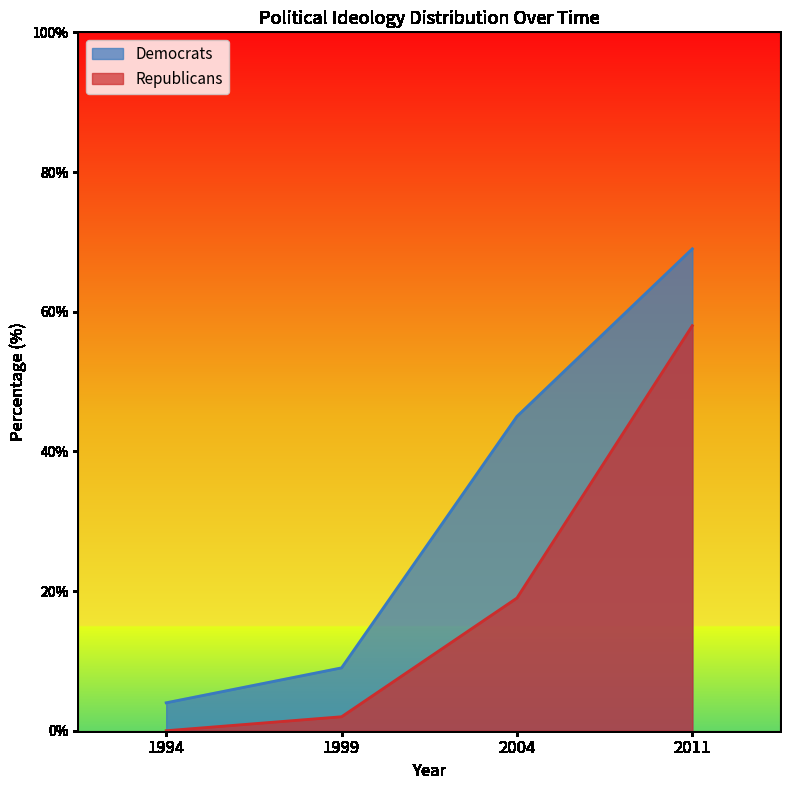

List the labels in order of Republicans value, smallest first.

1994, 1999, 2004, 2011